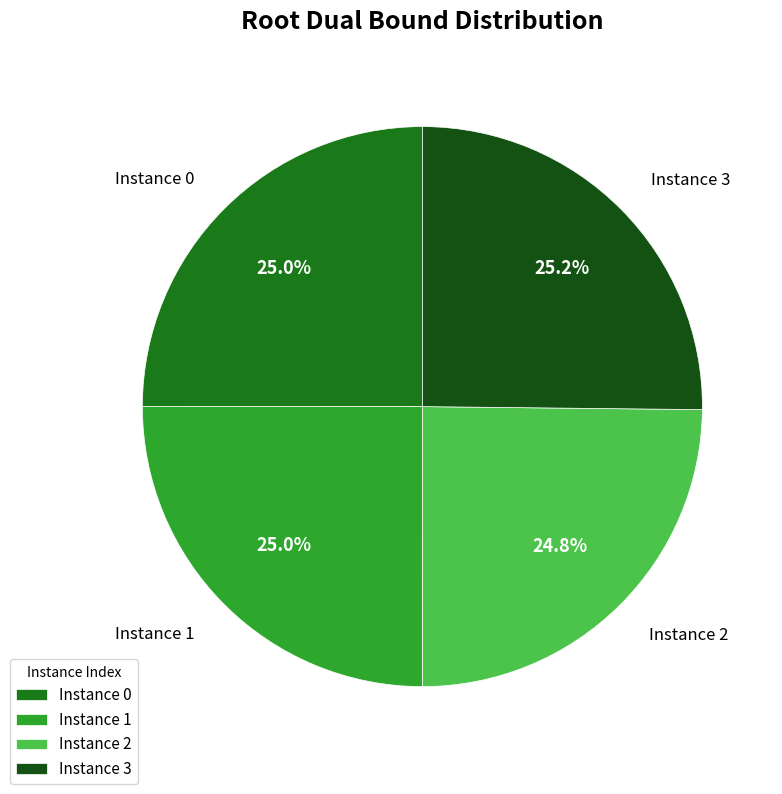

Count the number of slices in the pie.

4